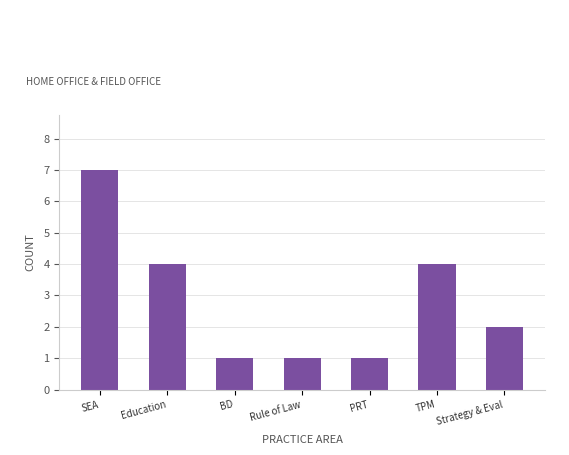

What is the difference between the values at BD and Strategy & Eval?

1